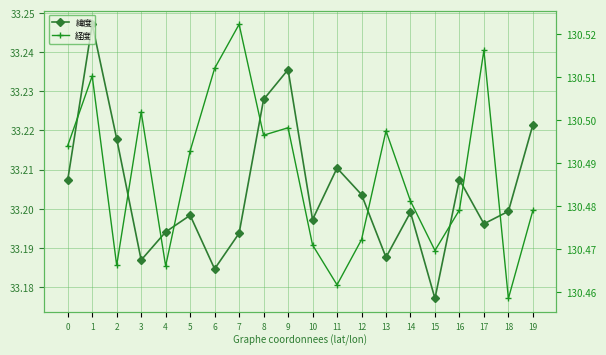

Reading left to right, transcribe all the data shown in this chart.

緯度: 0=33.2	1=33.2	2=33.2	3=33.2	4=33.2	5=33.2	6=33.2	7=33.2	8=33.2	9=33.2	10=33.2	11=33.2	12=33.2	13=33.2	14=33.2	15=33.2	16=33.2	17=33.2	18=33.2	19=33.2
経度: 0=130.5	1=130.5	2=130.5	3=130.5	4=130.5	5=130.5	6=130.5	7=130.5	8=130.5	9=130.5	10=130.5	11=130.5	12=130.5	13=130.5	14=130.5	15=130.5	16=130.5	17=130.5	18=130.5	19=130.5